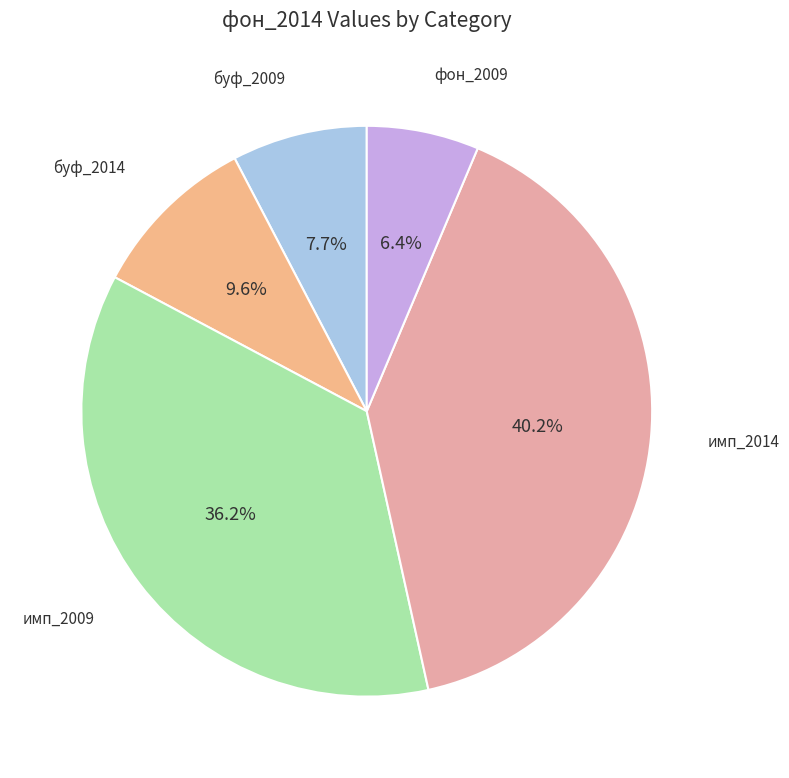

What percentage is the фон_2009 slice, to the nearest percent?

6%